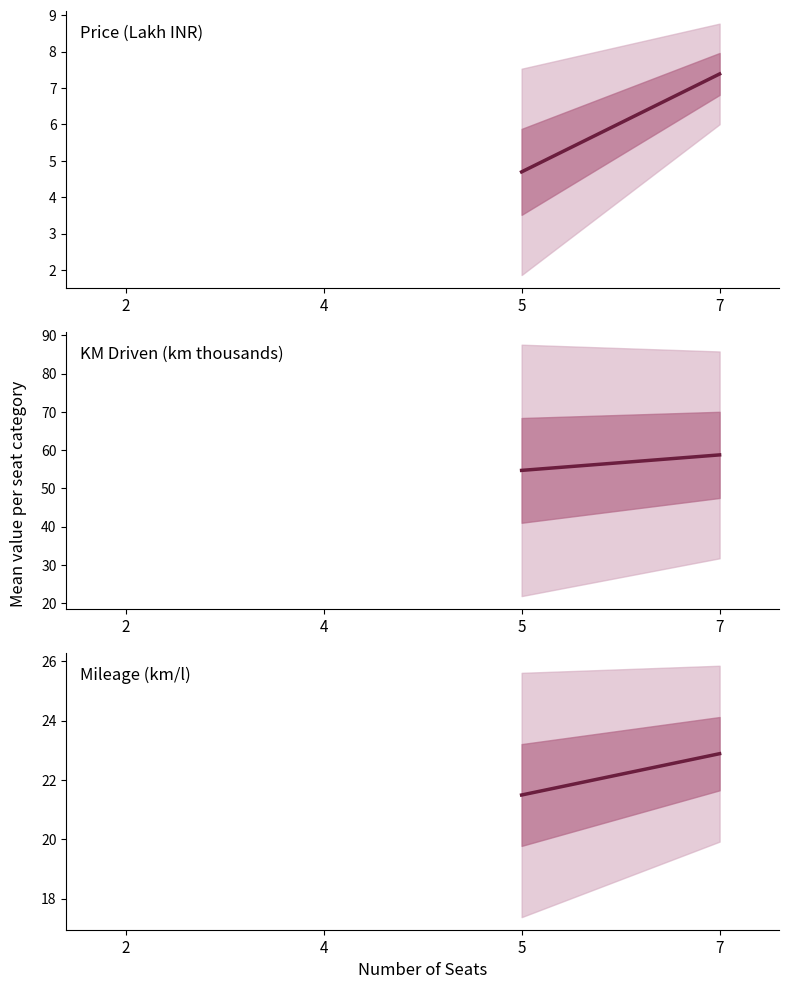

Count the number of data series in this chart.

1